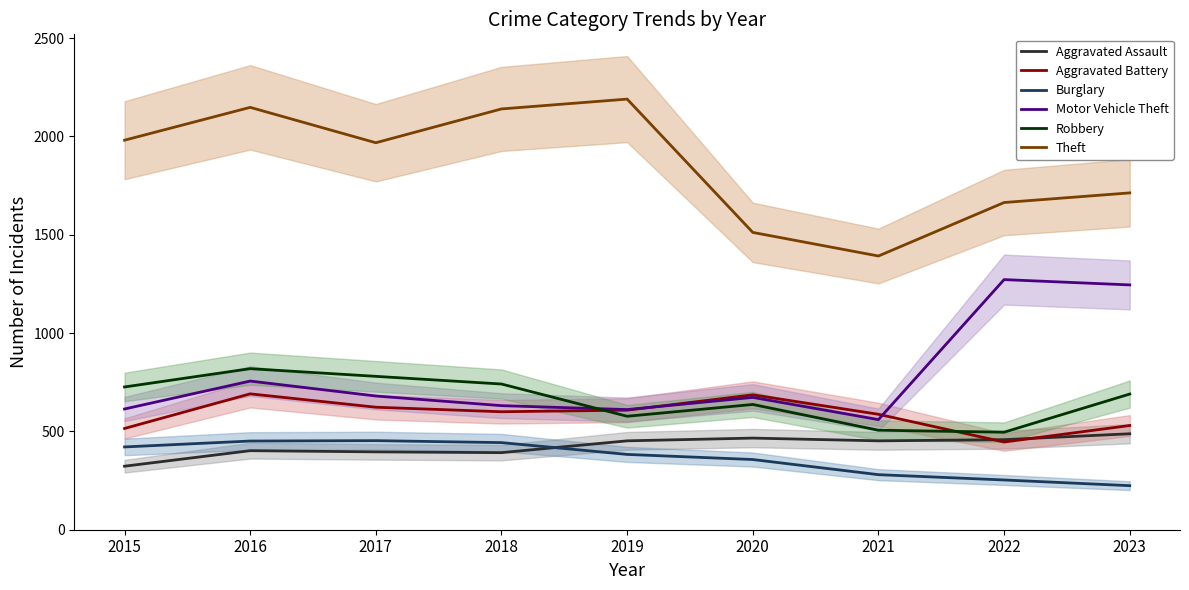

At which category is the sum across all series the highest?

2016